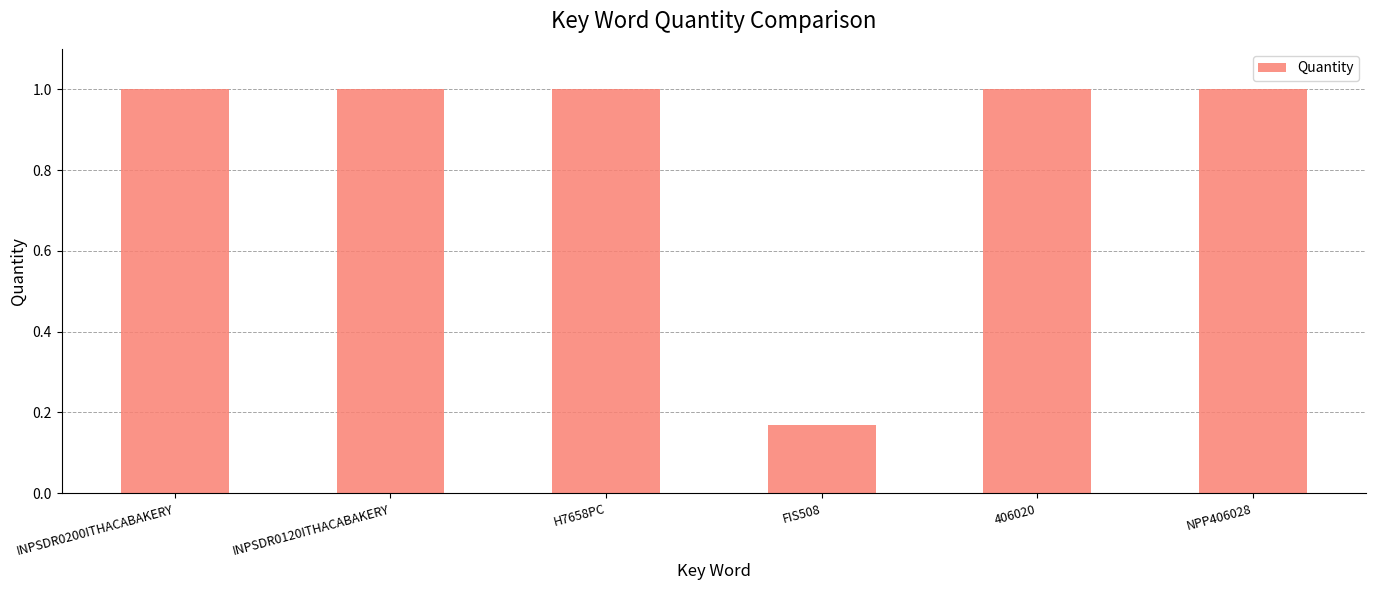

Is it true that the value at NPP406028 is 1.0?

True